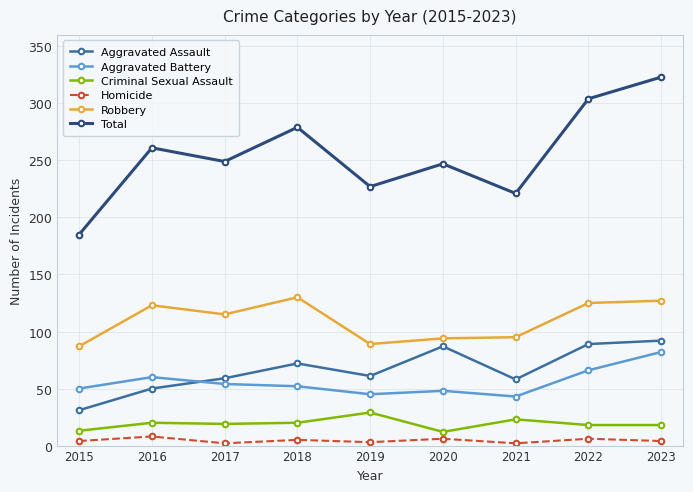

What are all the series names shown in the legend?

Aggravated Assault, Aggravated Battery, Criminal Sexual Assault, Homicide, Robbery, Total